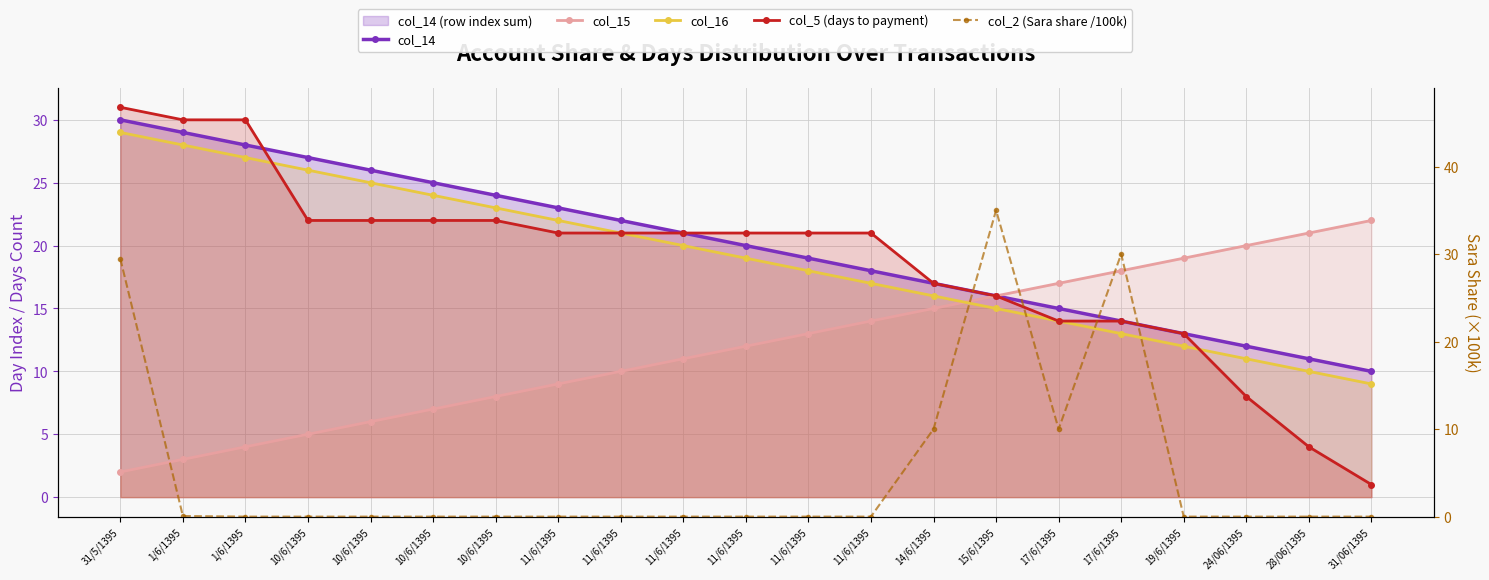

Rank the categories by col_16 value from highest to lowest.

31/5/1395, 1/6/1395, 1/6/1395, 10/6/1395, 10/6/1395, 10/6/1395, 10/6/1395, 11/6/1395, 11/6/1395, 11/6/1395, 11/6/1395, 11/6/1395, 11/6/1395, 14/6/1395, 15/6/1395, 17/6/1395, 17/6/1395, 19/6/1395, 24/06/1395, 28/06/1395, 31/06/1395